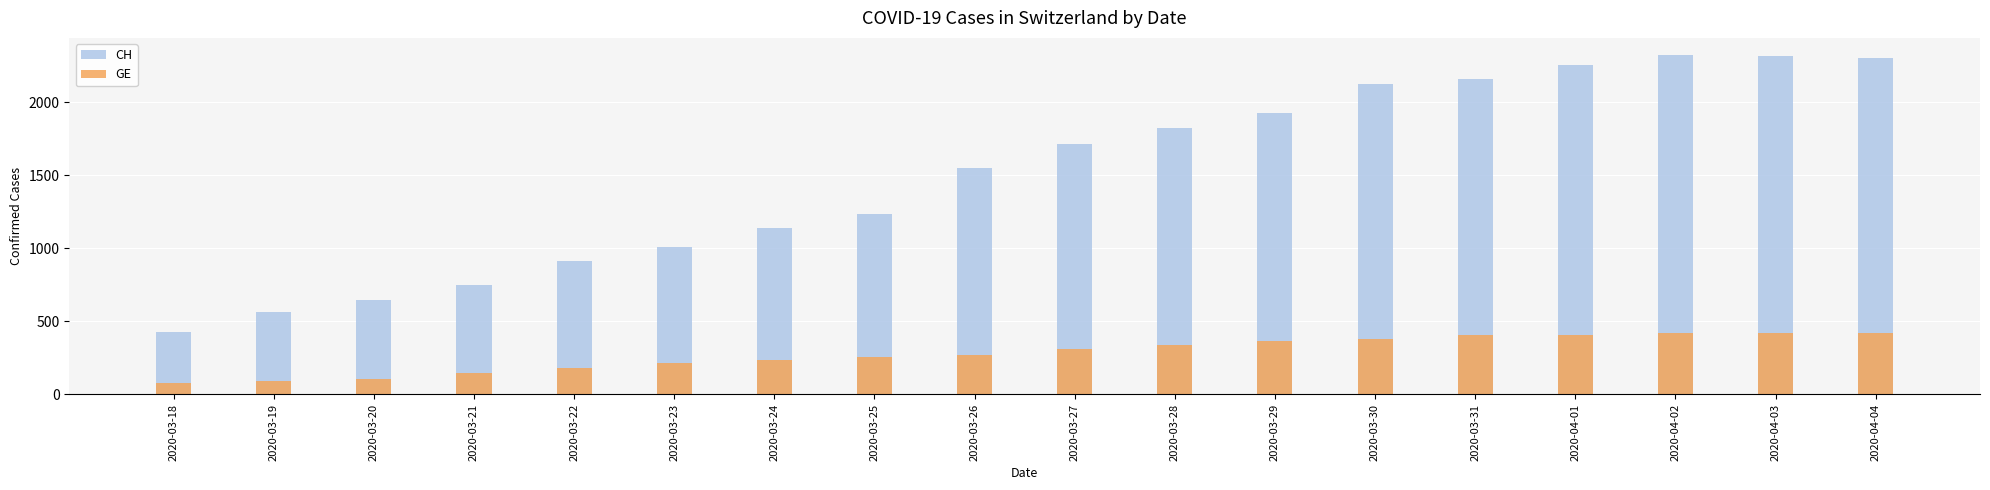

What is the label of the 3rd bar from the left?

2020-03-20